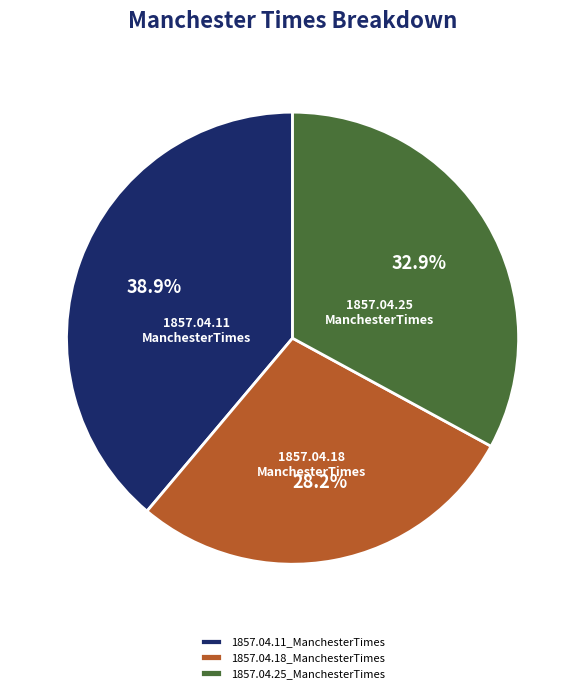

How much of the chart is everything except 1857.04.11_ManchesterTimes?

61.1%